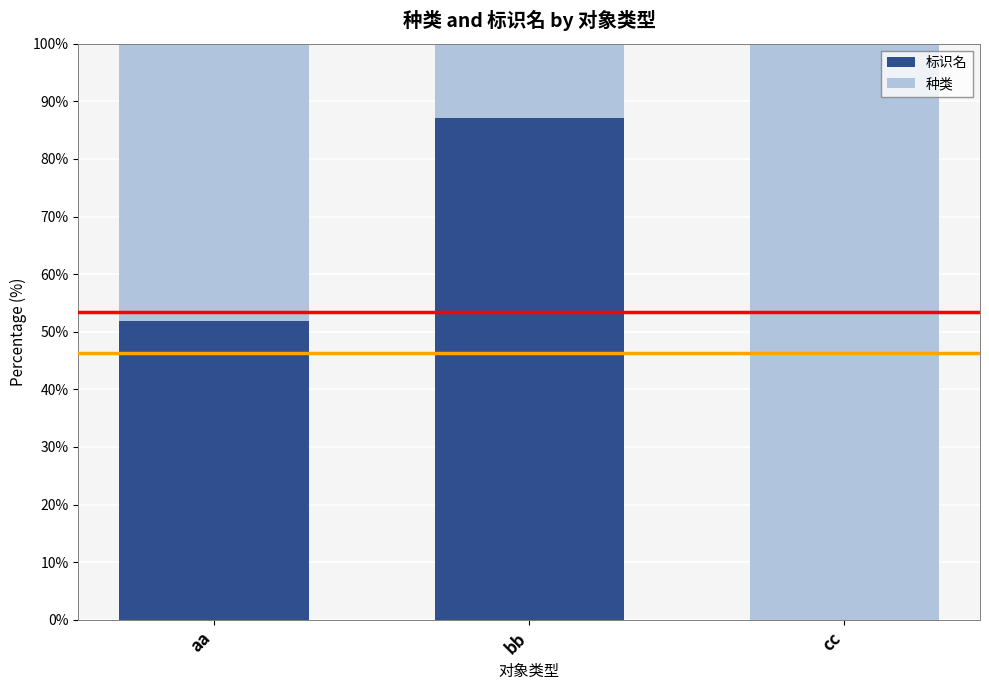

What is the approximate value of 标识名 at bb?

87.1